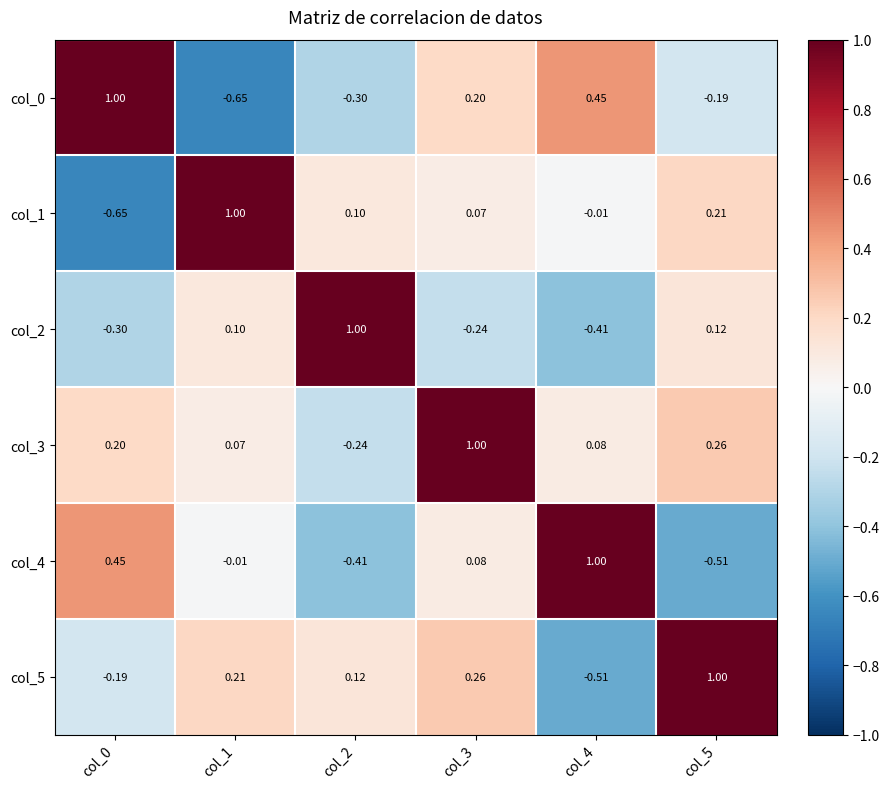

Is the value of col_3 at col_2 greater than the value of col_5 at col_1?

No